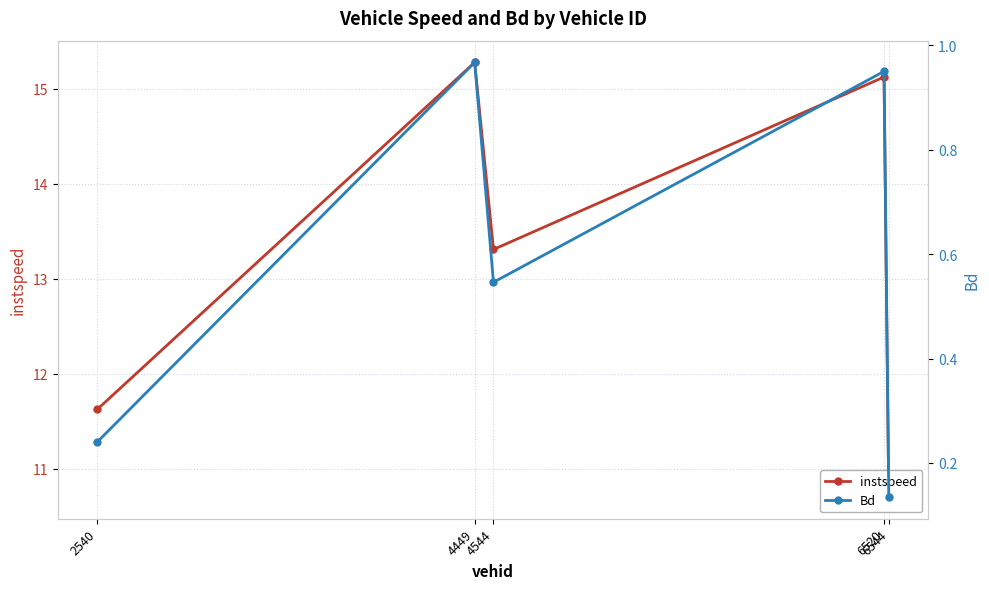

Rank the series at 4449 from lowest to highest value.

Bd, instspeed